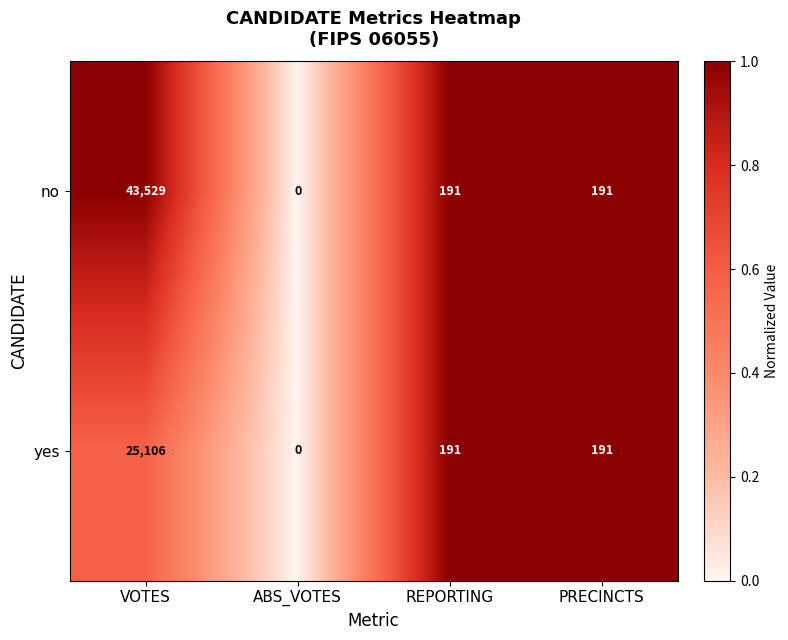

How many categories are shown in the chart?

4